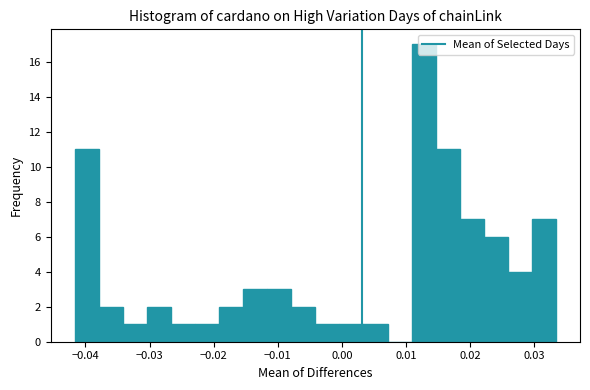

Read against the x-axis, roughly where is the centre of the tallest bar?

0.013